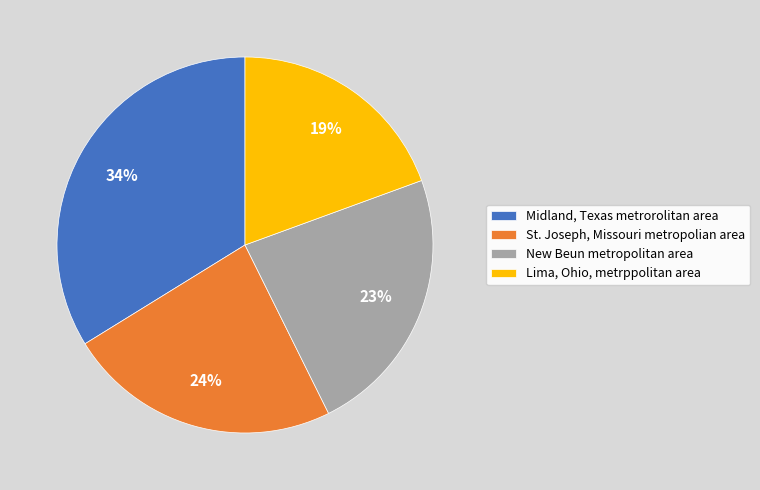

Approximately how many times larger is the value at Lima, Ohio, metrppolitan area compared to New Beun metropolitan area?

0.8